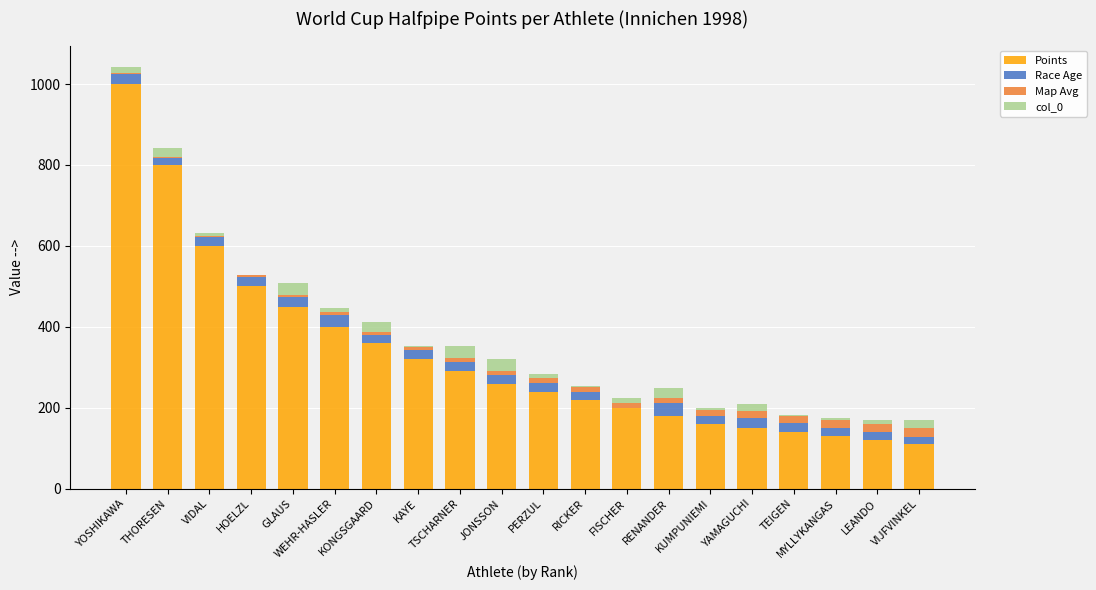

What is the maximum value for Points?

1000